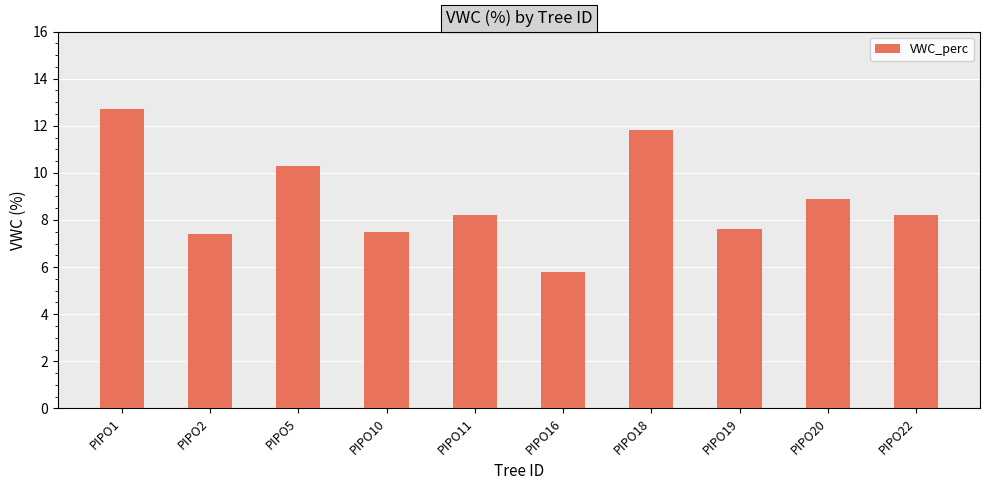

Reading left to right, extract all data points from this chart.

12.7	7.4	10.3	7.5	8.2	5.8	11.8	7.6	8.9	8.2